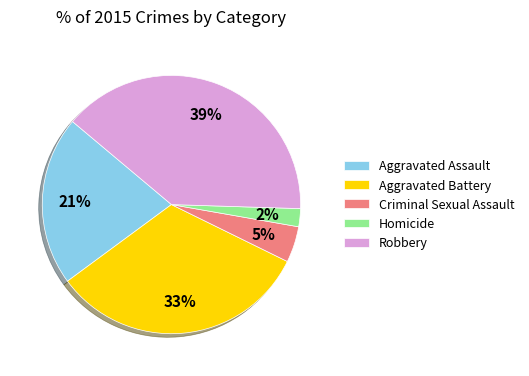

Rank the categories by value from highest to lowest.

Robbery, Aggravated Battery, Aggravated Assault, Criminal Sexual Assault, Homicide